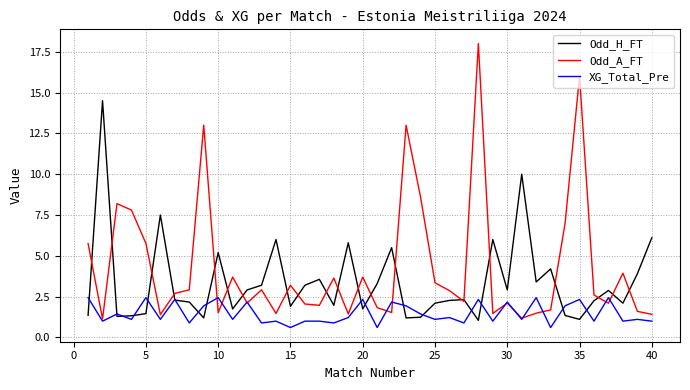

Rank the series by their maximum value, from highest to lowest.

Odd_A_FT, Odd_H_FT, XG_Total_Pre